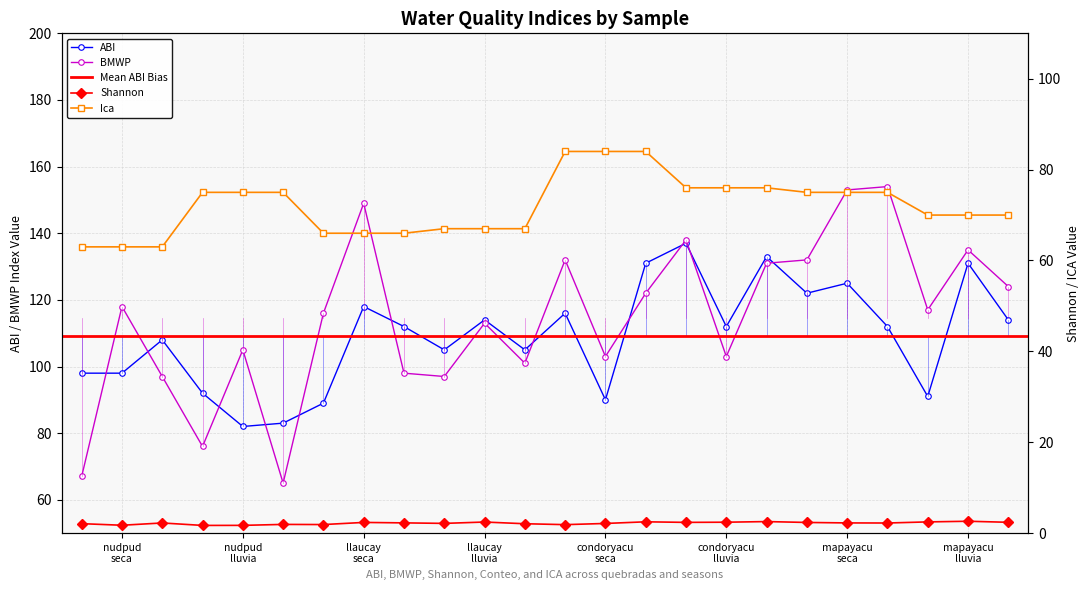

True or false: ABI has more than 2 points higher than both neighbors.

True